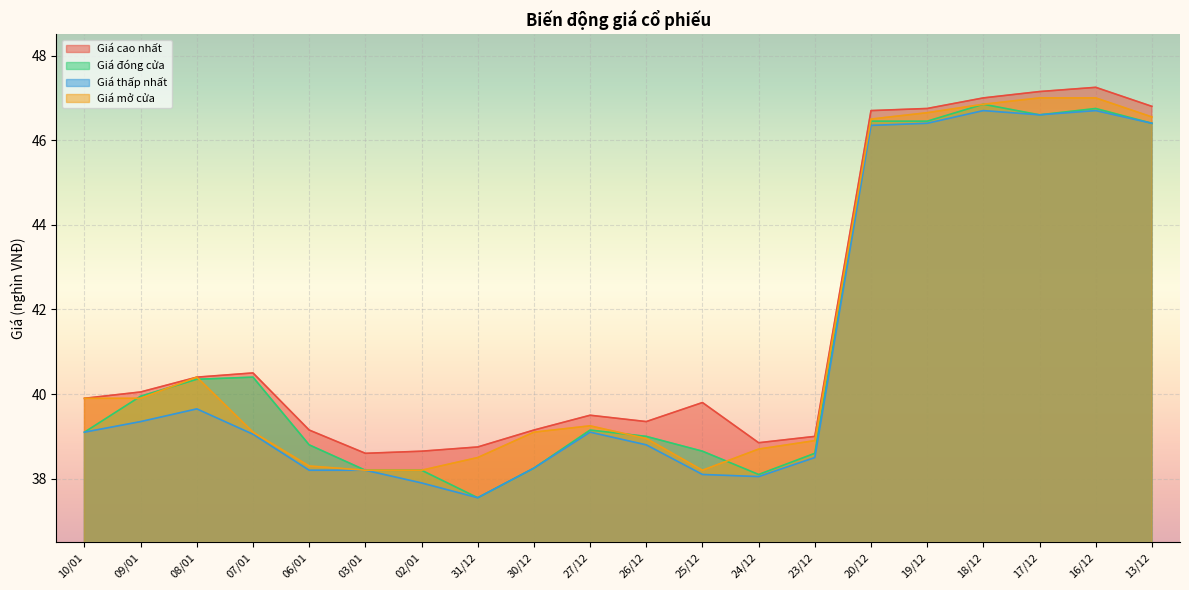

Between 23/12 and 17/12, which series saw the biggest shift?

Giá cao nhất